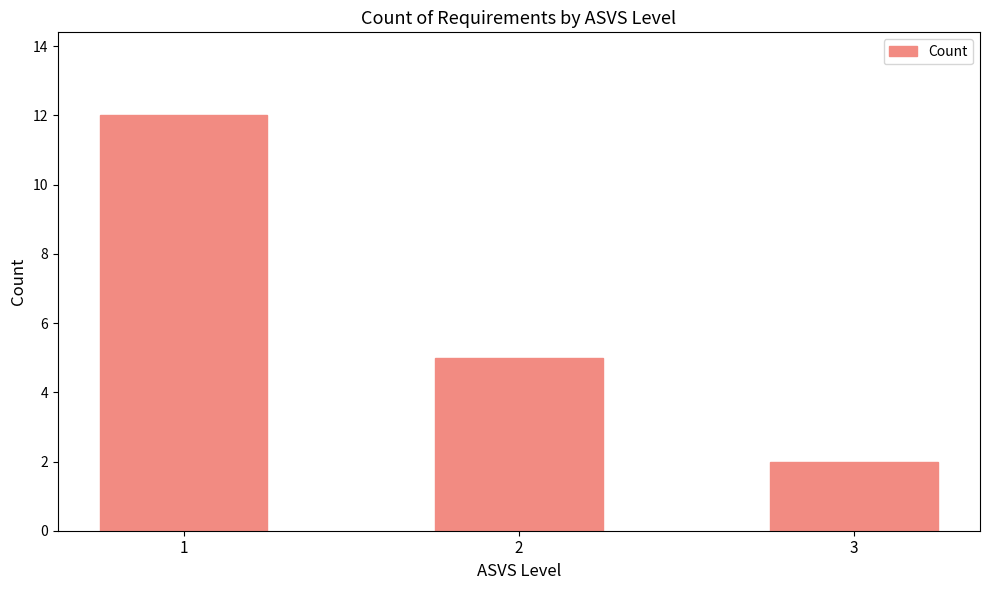

What value does the data have at 2?

5